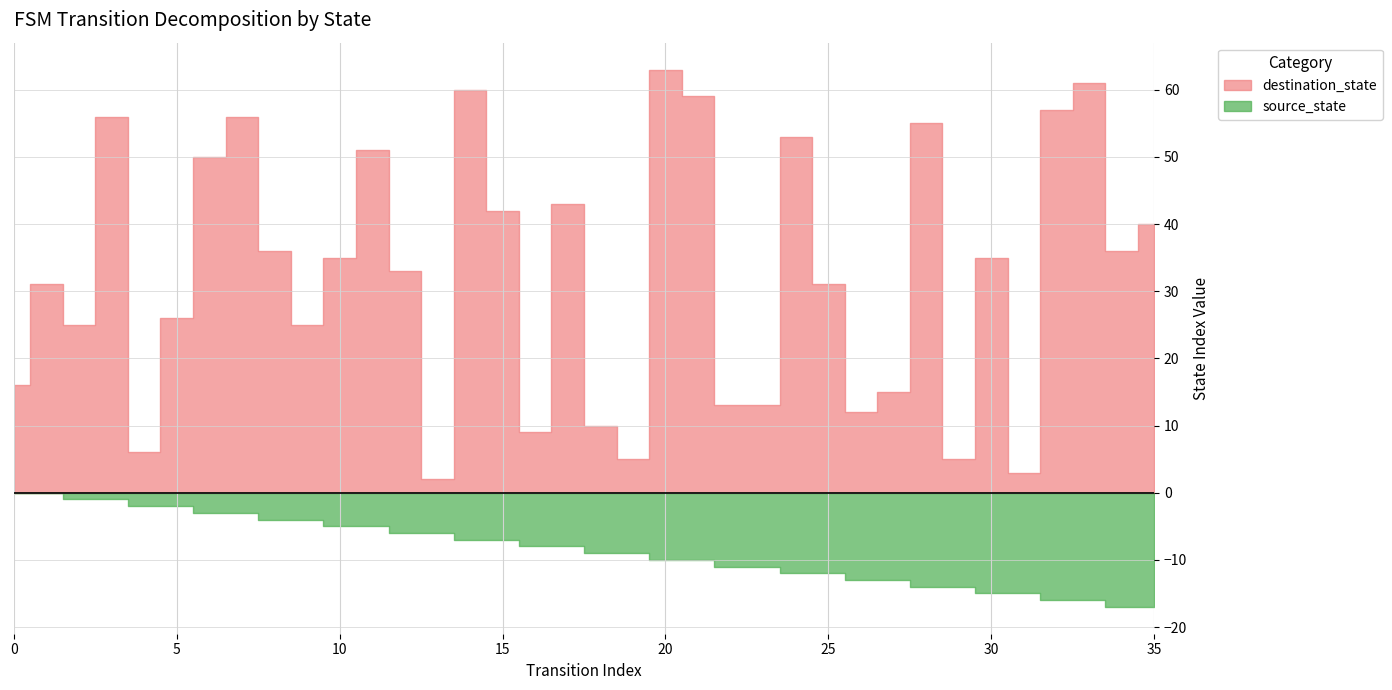

At which label is source_state closest to 8?

16